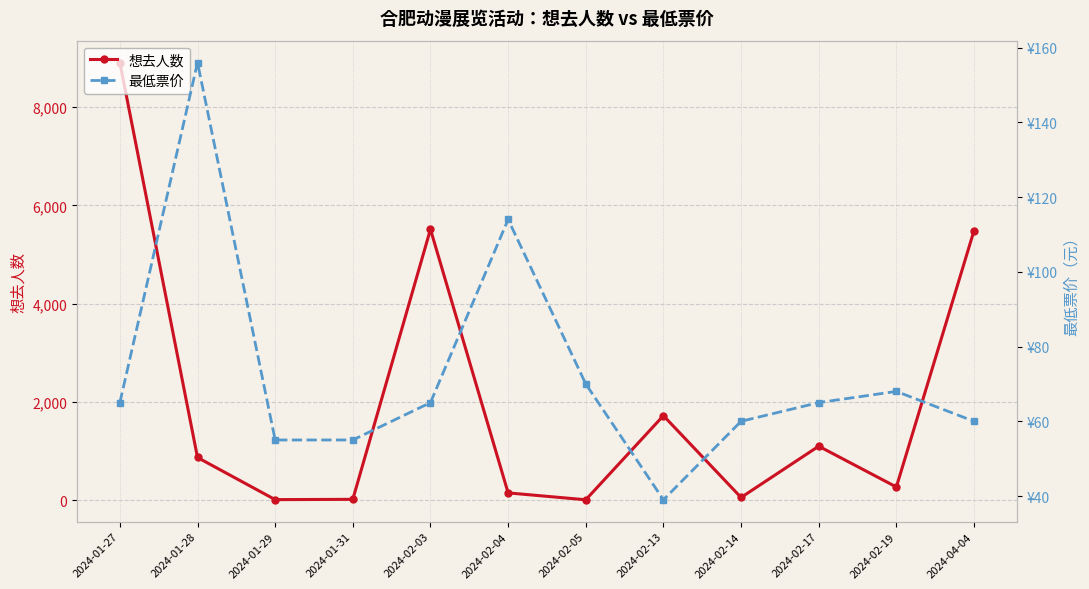

What is the spread (max minus min) of values at 2024-02-19?

203